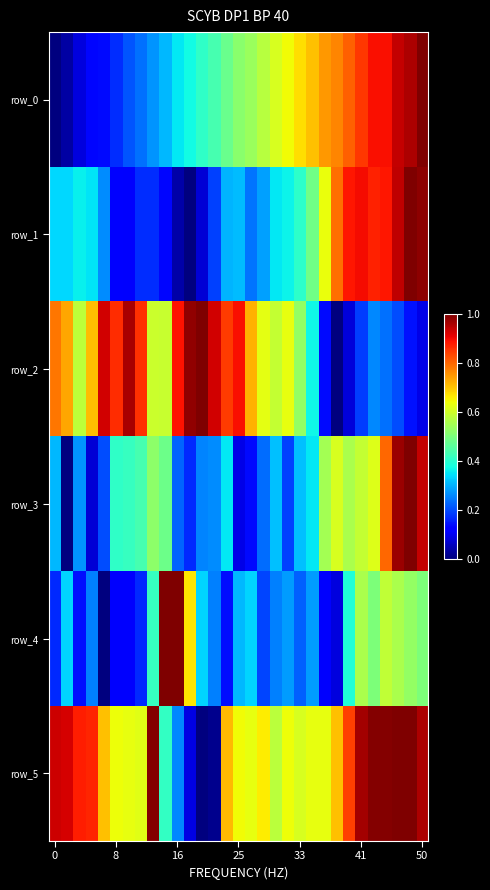

Which series has the largest range (max minus min)?

row_0